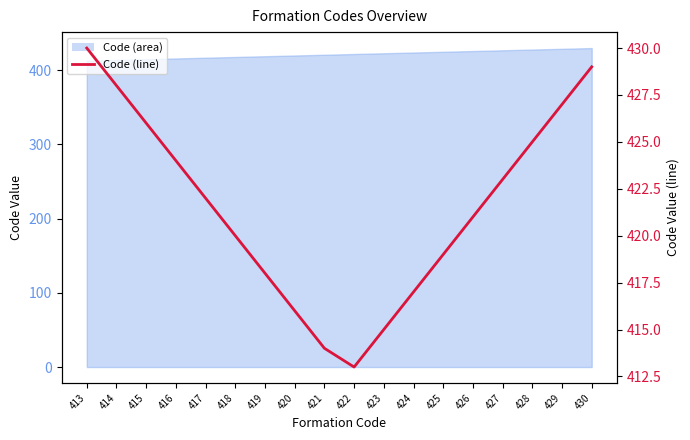

Where is the first local minimum?

422